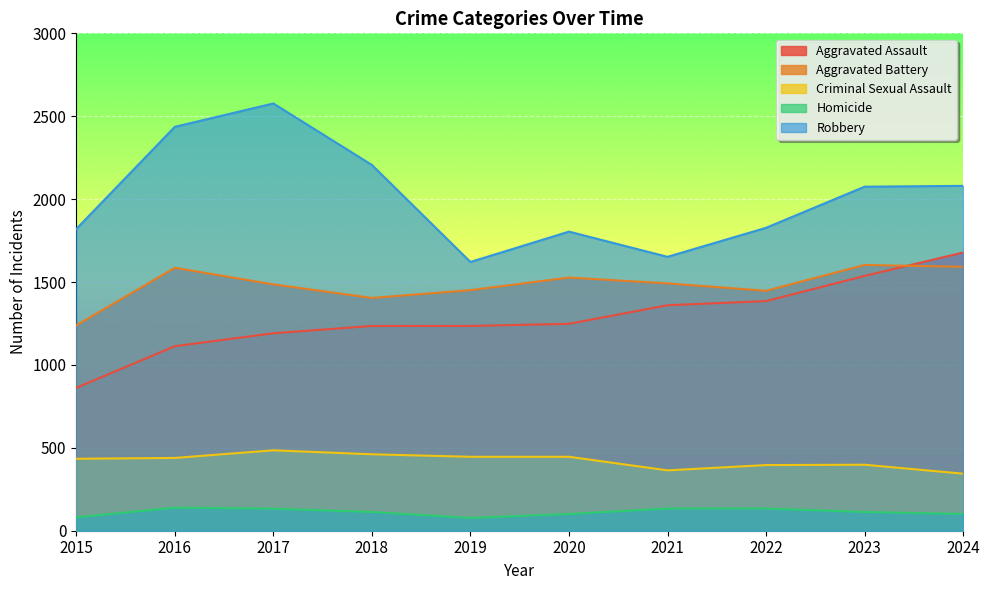

True or false: Homicide has a value of 45 at 2016.

False